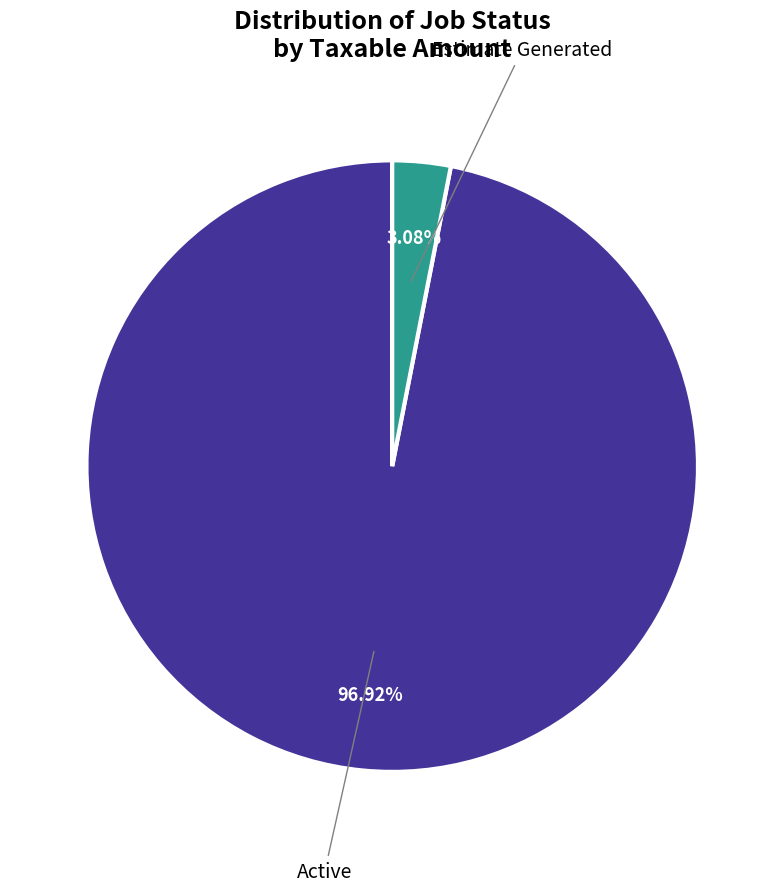

Is Estimate Generated the majority of the pie?

No